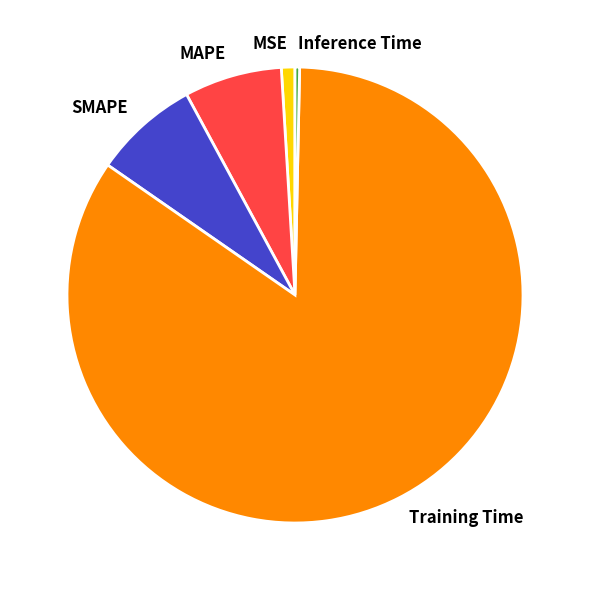

Which slice represents more than half of the pie?

Training Time